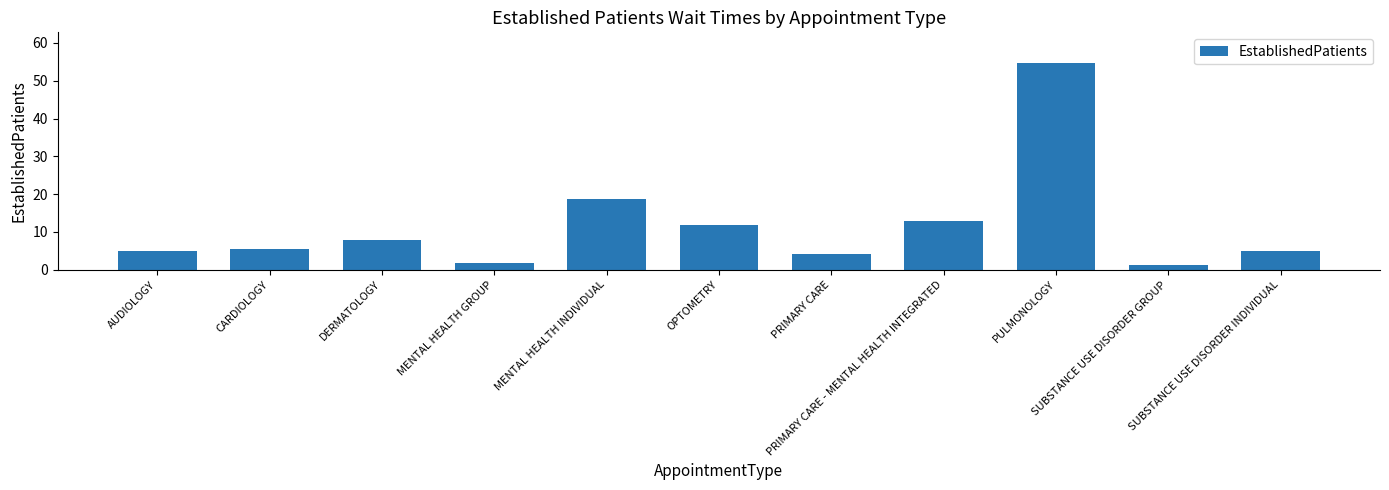

What is the value of the 4th bar from the left?

1.9